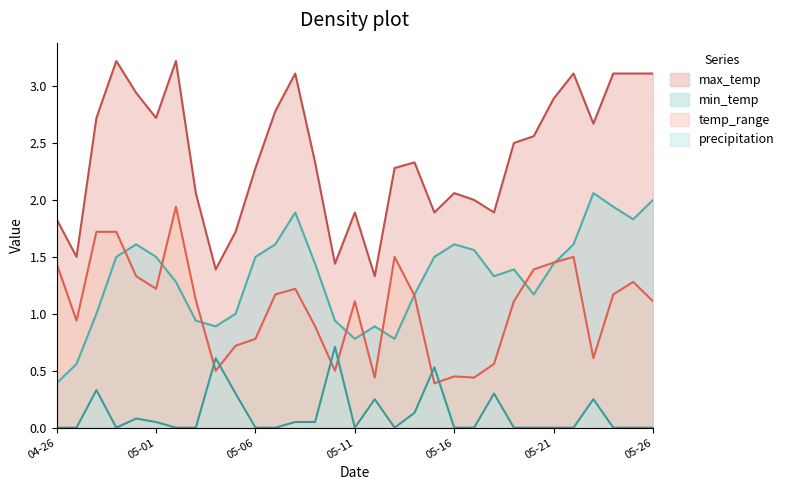

Rank the series at 2024-04-29 from lowest to highest value.

precipitation, min_temp, temp_range, max_temp